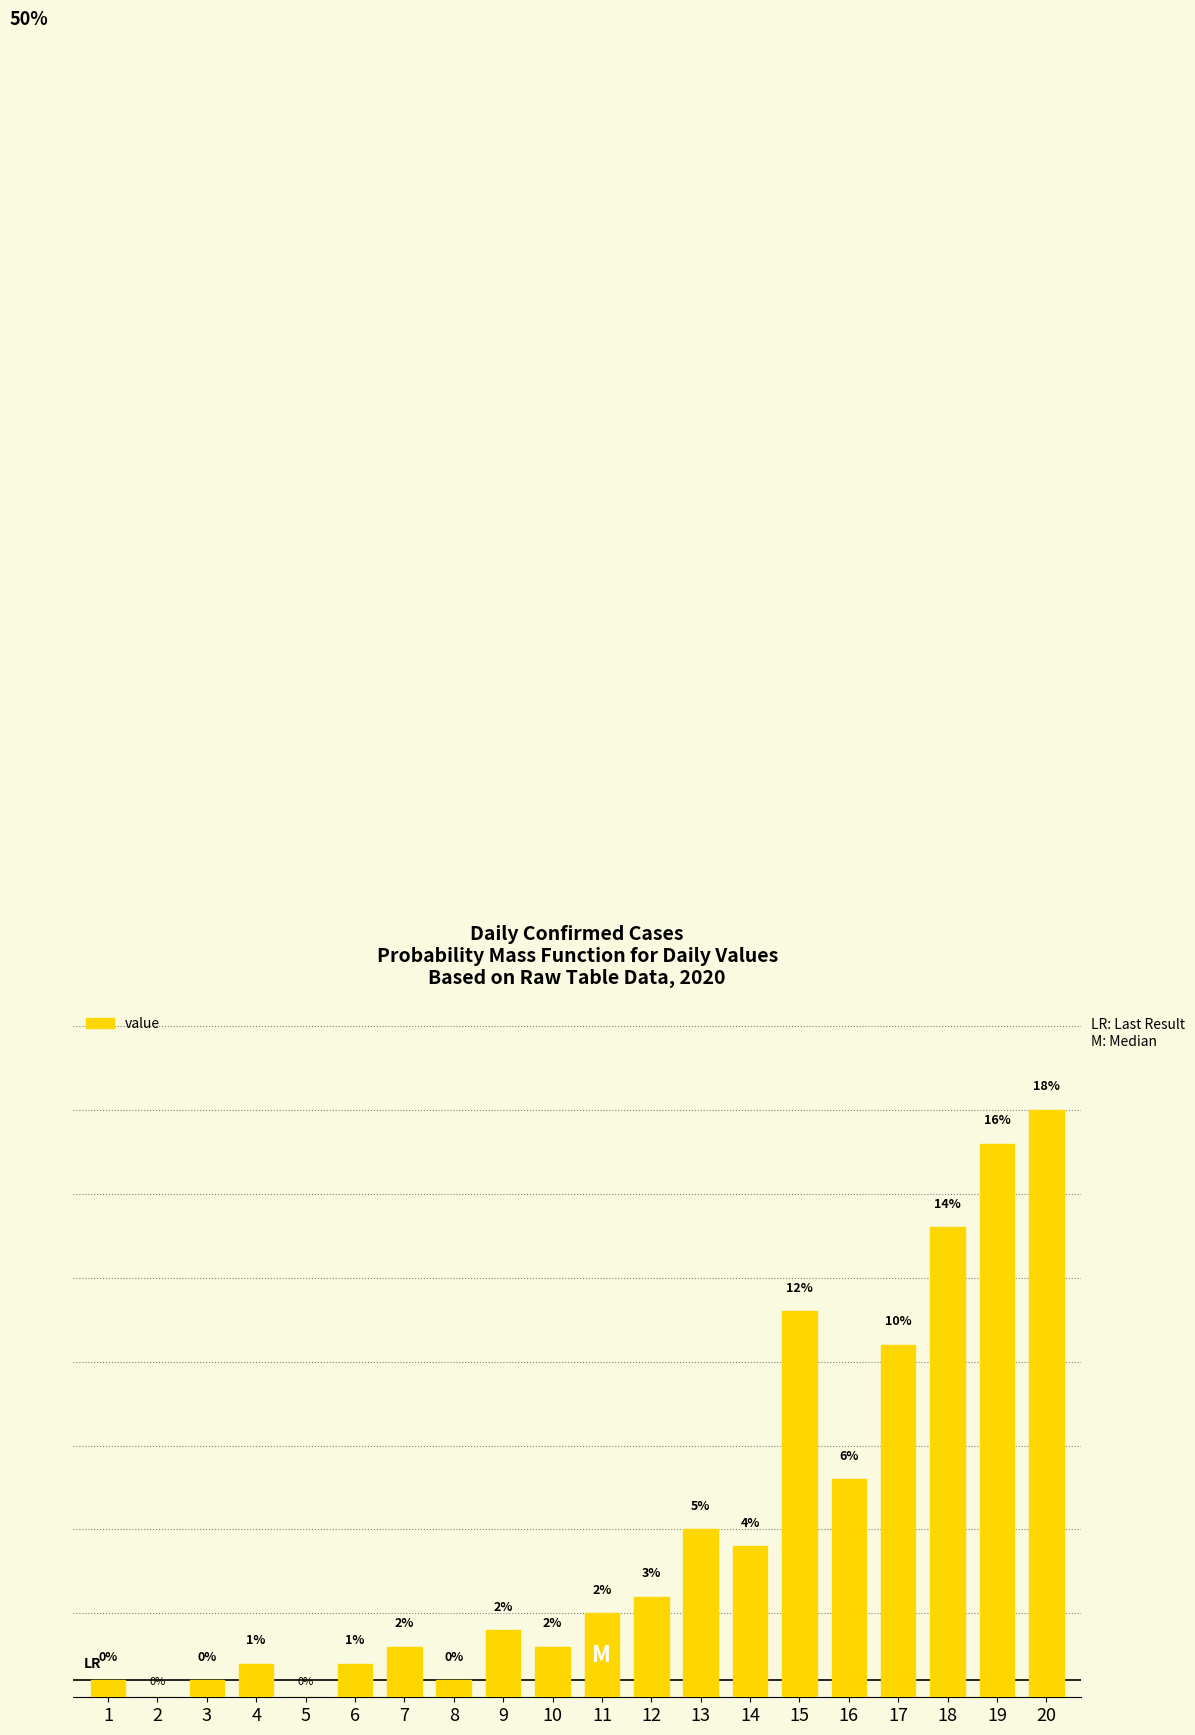

Reading right to left, extract all data points from this chart.

17.5	16.5	14.0	10.5	6.5	11.5	4.5	5.0	3.0	2.5	1.5	2.0	0.5	1.5	1.0	0.0	1.0	0.5	0.0	0.5